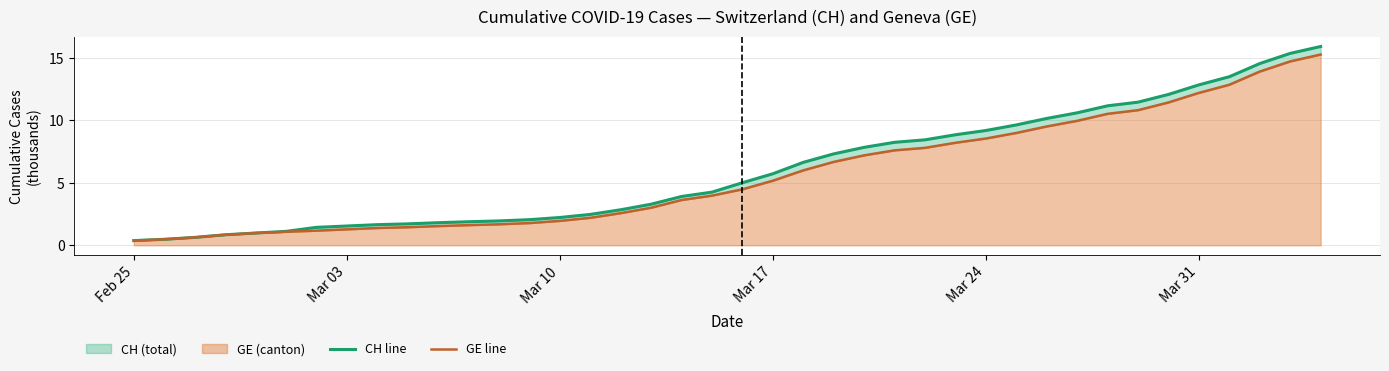

Rank the series by their maximum value, from lowest to highest.

GE line, CH line